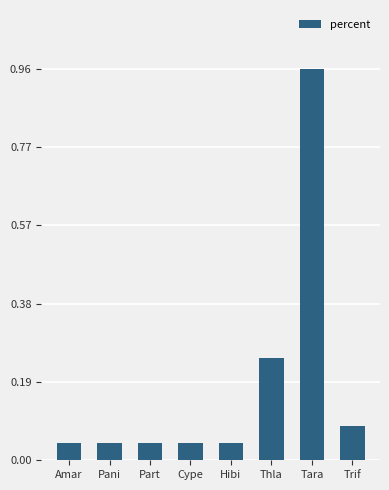

What is the label of the 6th bar from the left?

Thla